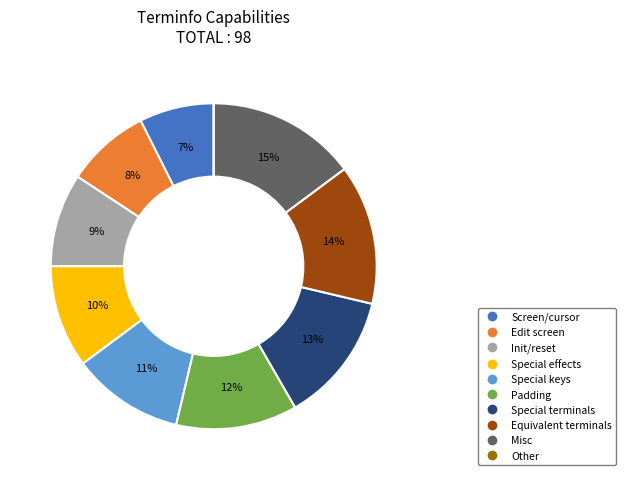

Which slice is the largest?

Misc